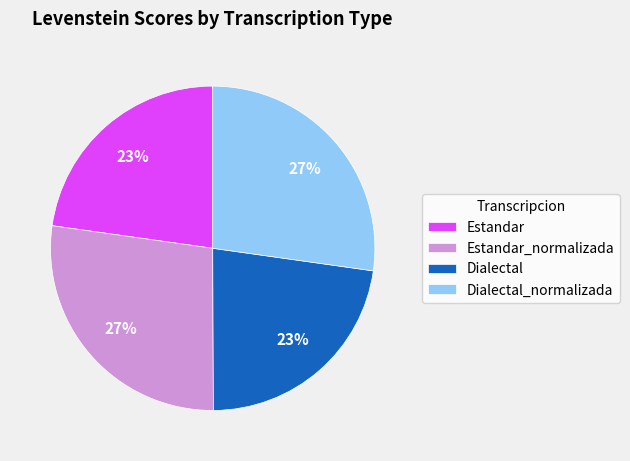

To the nearest percent, what is the combined percentage of Estandar_normalizada and Estandar?

50%